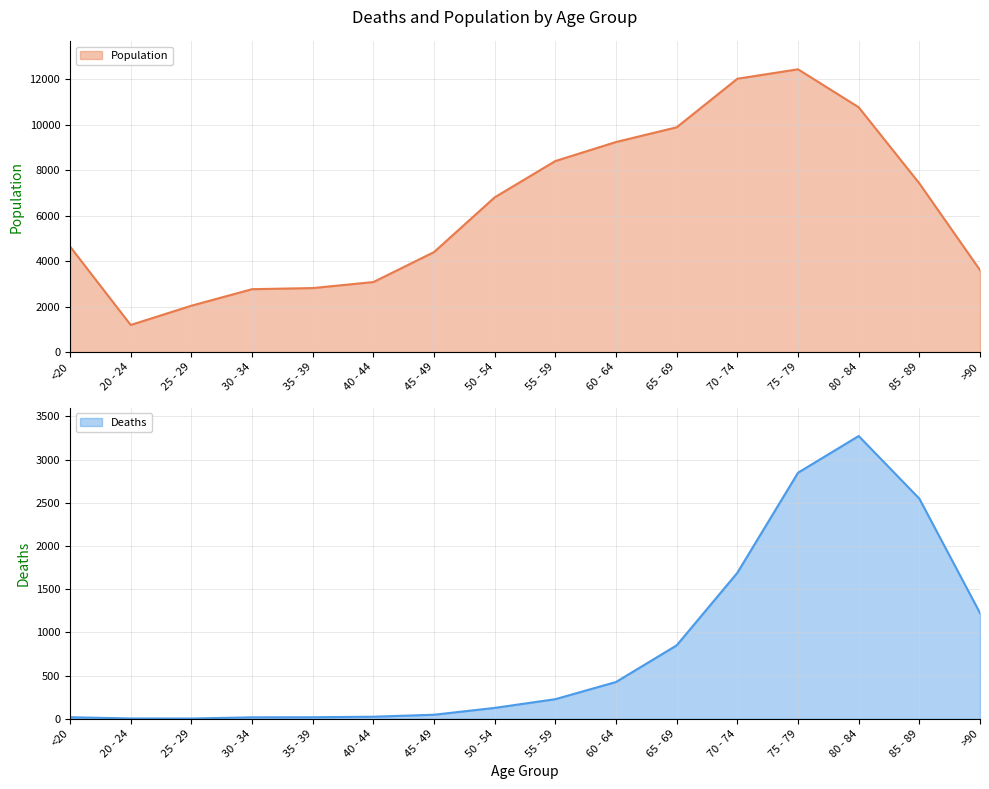

Rank the series at 65 - 69 from highest to lowest value.

Population, Deaths